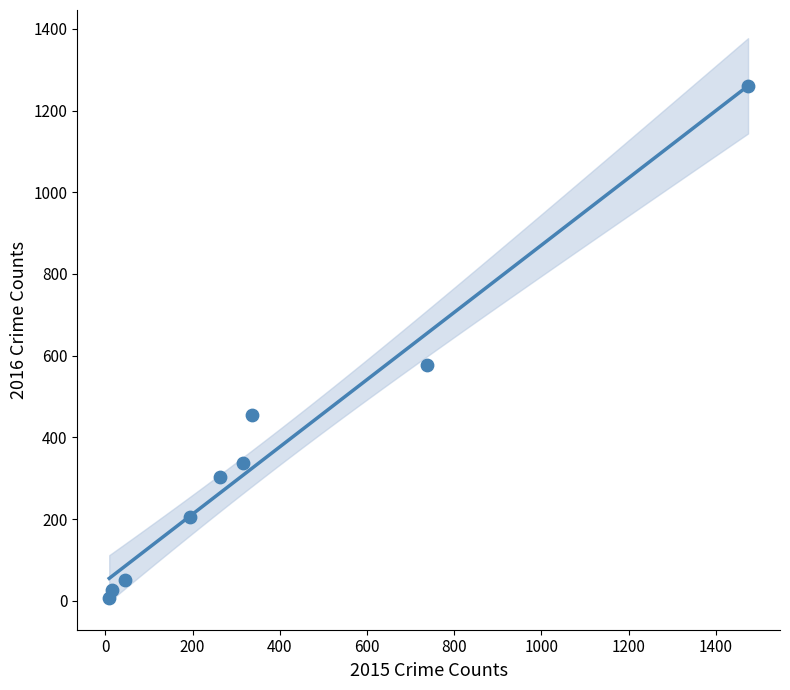

What Y value in the scatter plot is closest to 633?

576